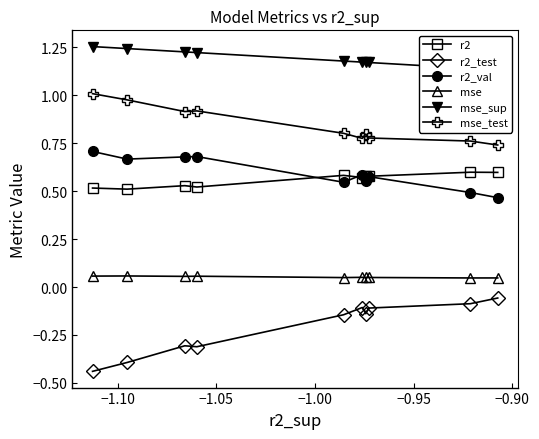

True or false: mse_test and mse cross at least once.

False